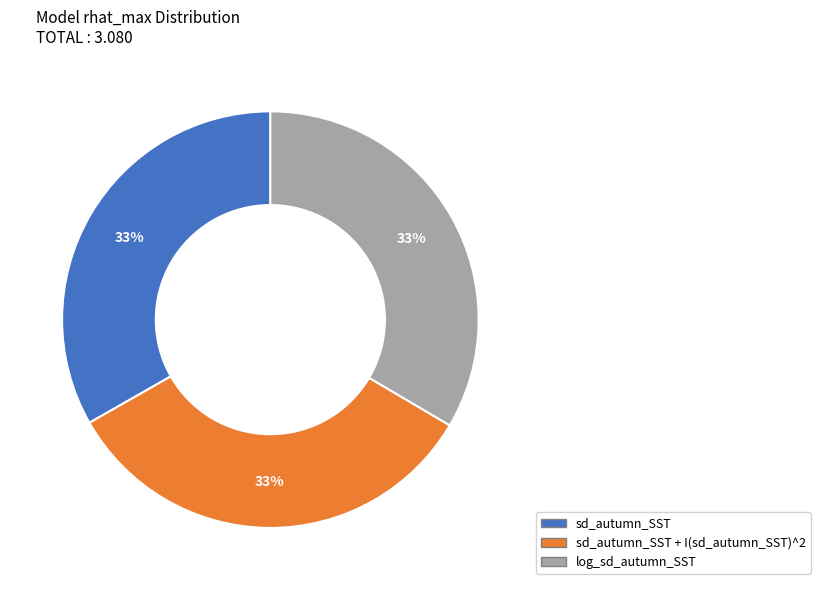

Is there any slice that represents more than half of the pie?

No